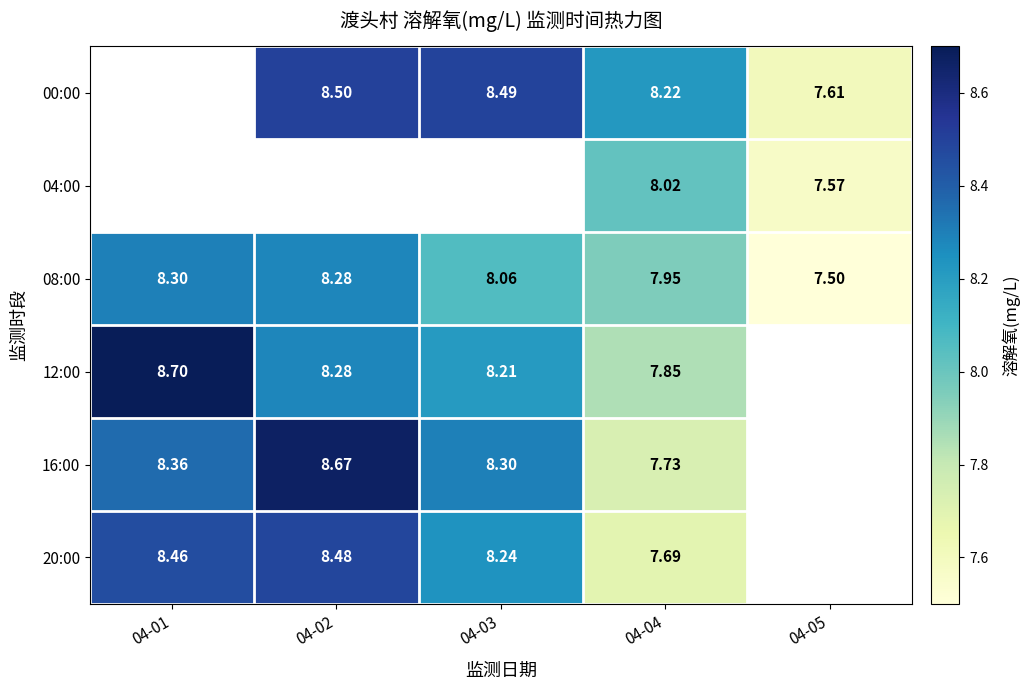

Is the value of 12:00 at 04-03 greater than the value of 08:00 at 04-03?

Yes